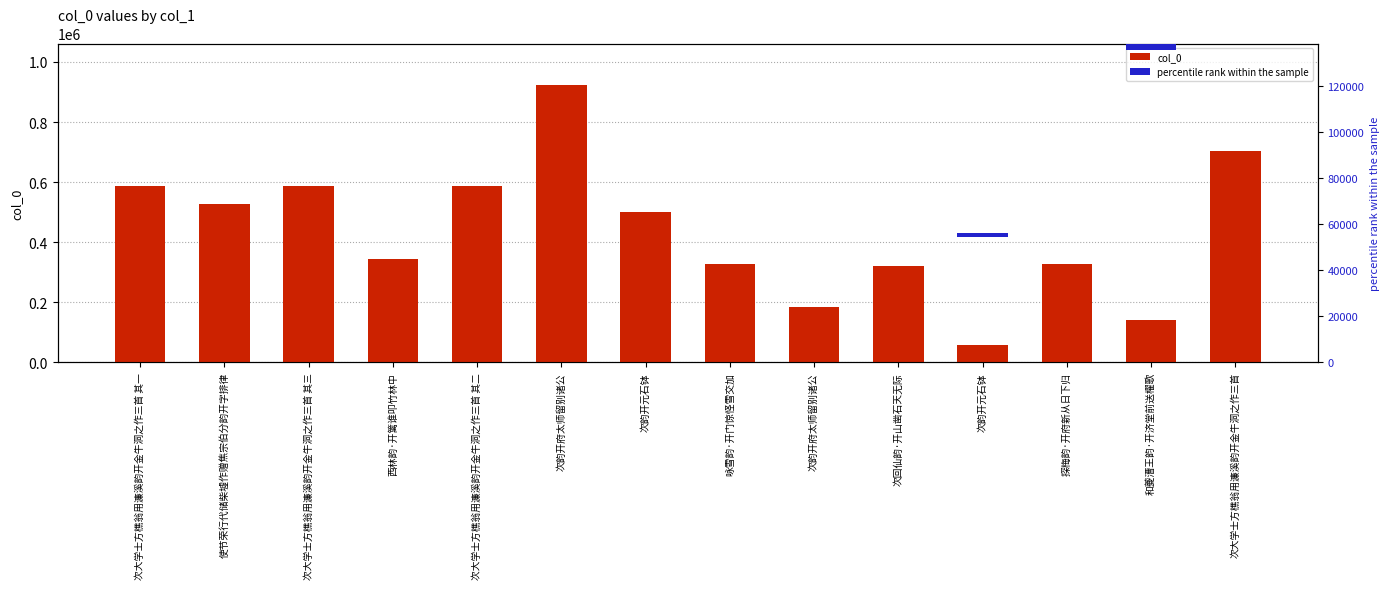

What is the difference between the maximum and second lowest values in the col_0 series?

783345.0